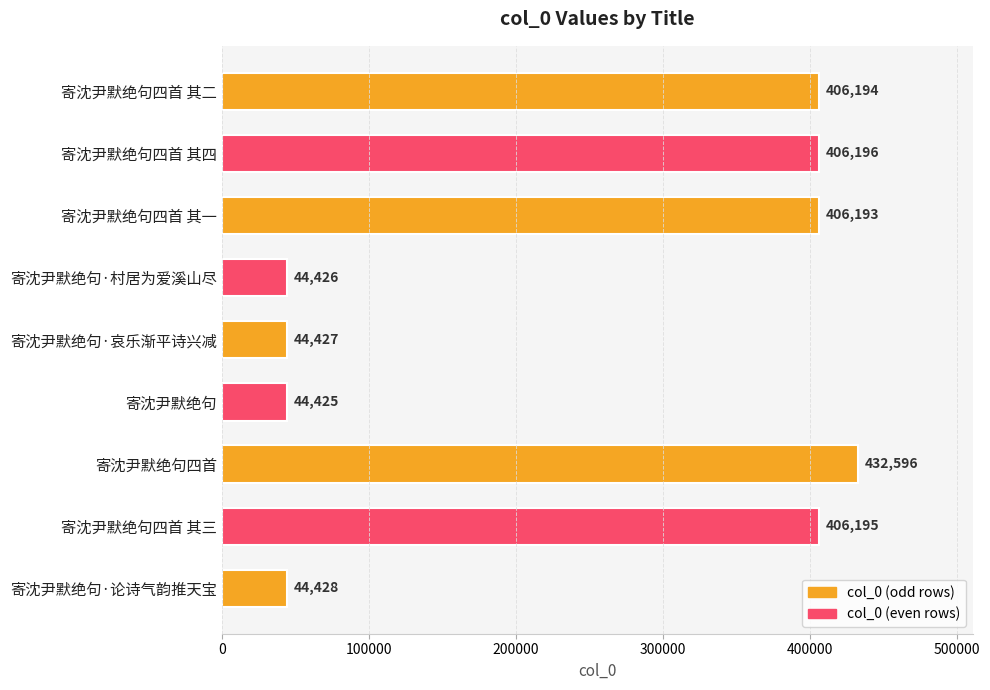

What is the difference between the maximum and minimum values?

388171